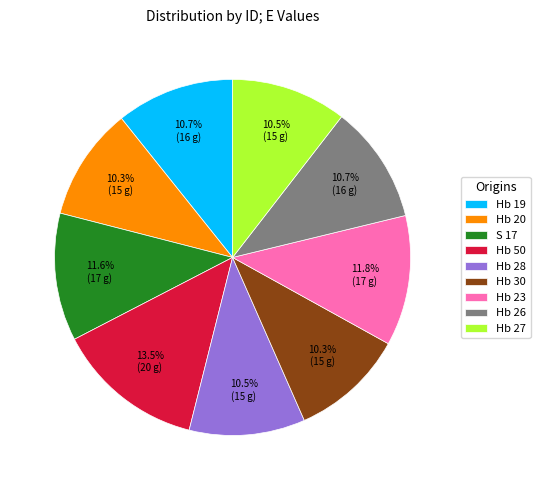

Does Hb 50 represent more than half of the total?

No